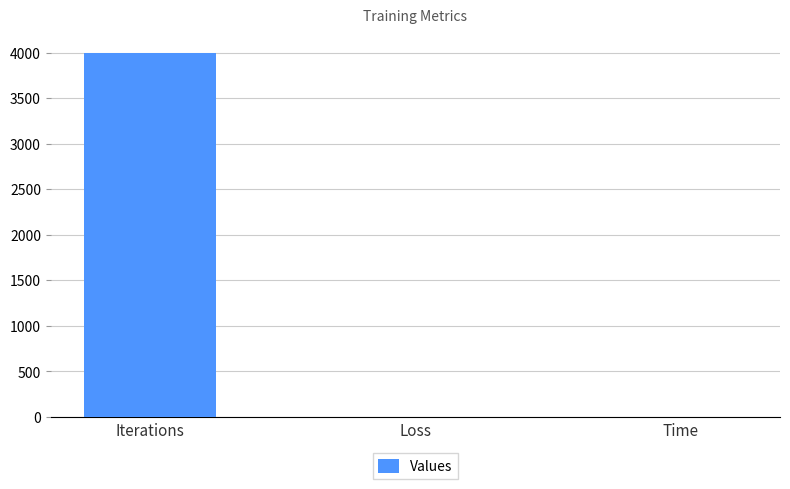

What is the sum of the values at Time and Loss?

2.6